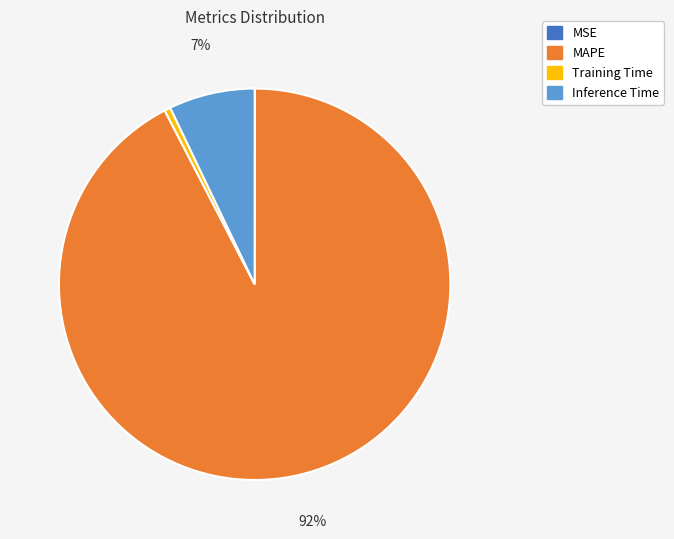

Is there any slice that represents more than half of the pie?

Yes